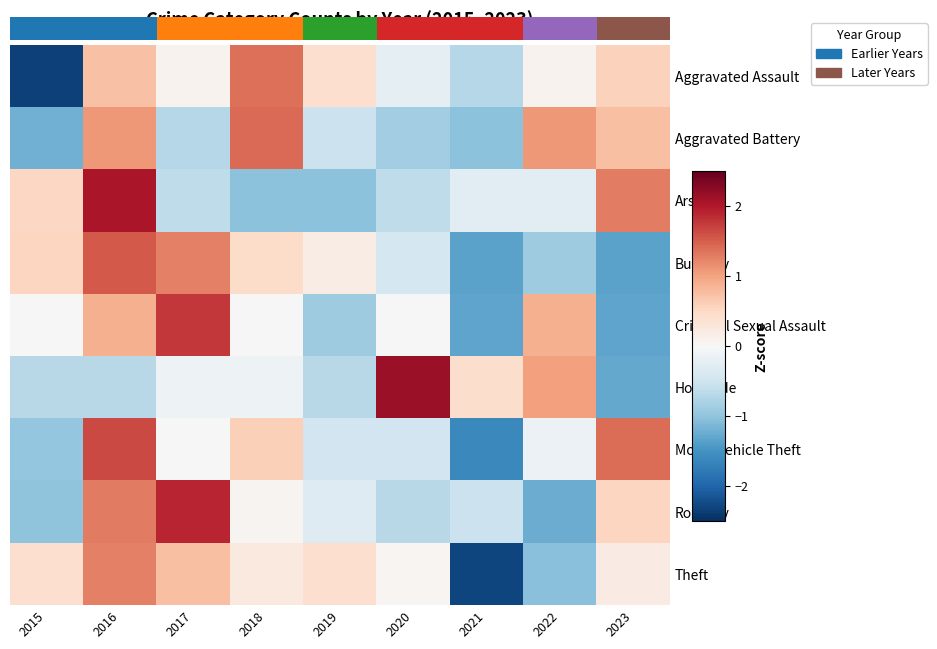

What is the difference between the maximum and minimum values in the Burglary series?

2.9